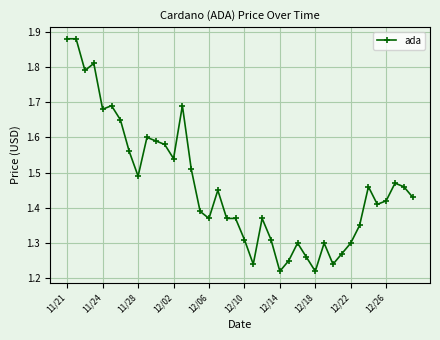

Count the values in the range 1 to 2.

40